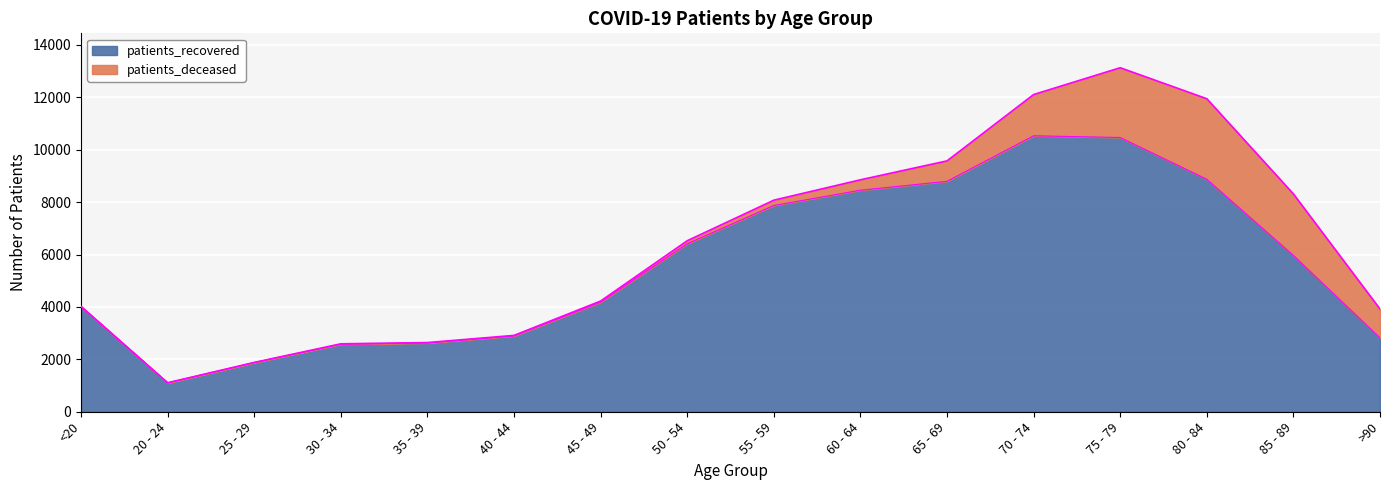

True or false: there are more than 1 points higher than both neighbors.

False